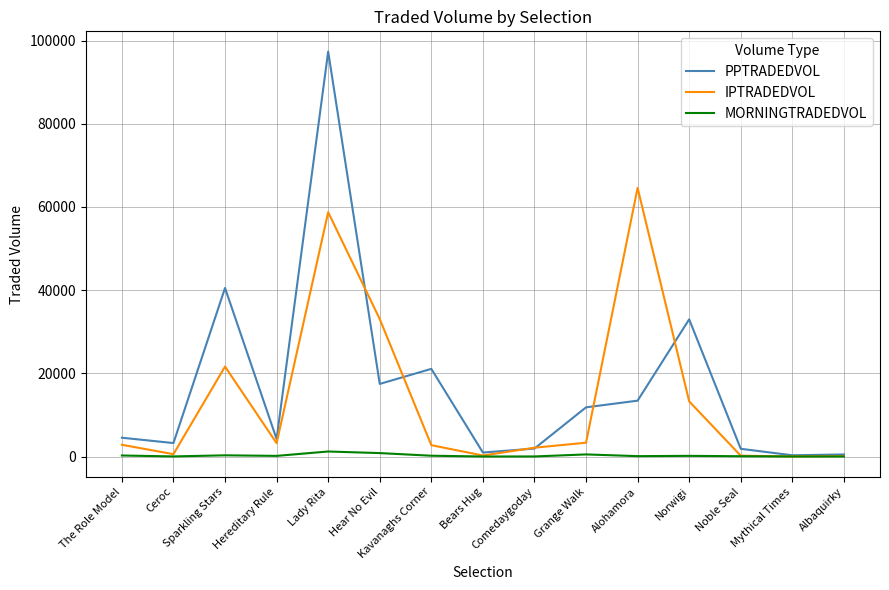

What is the sum of all MORNINGTRADEDVOL values?

3778.3